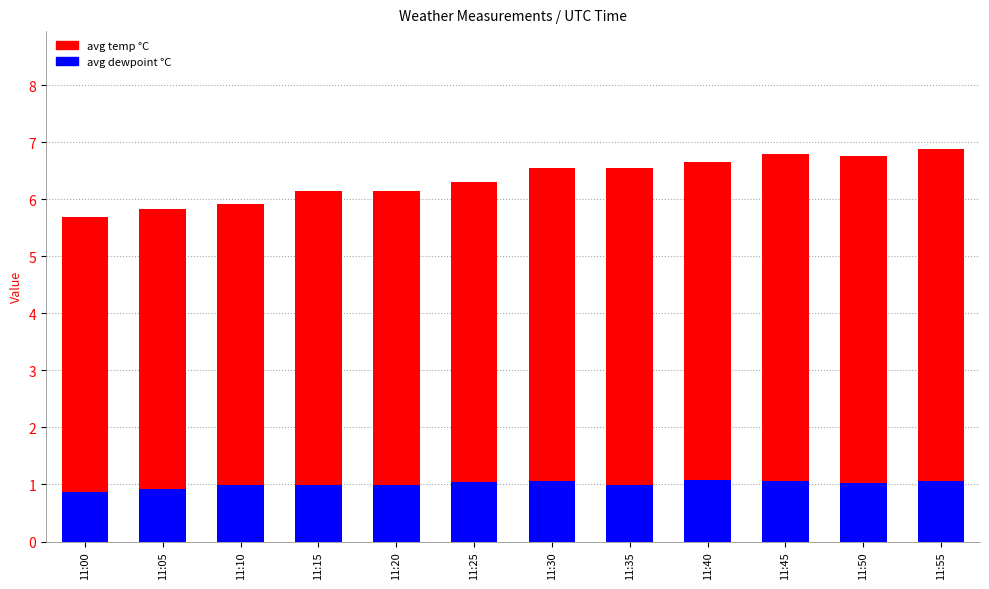

At which label does avg temp °C reach its minimum?

11:00